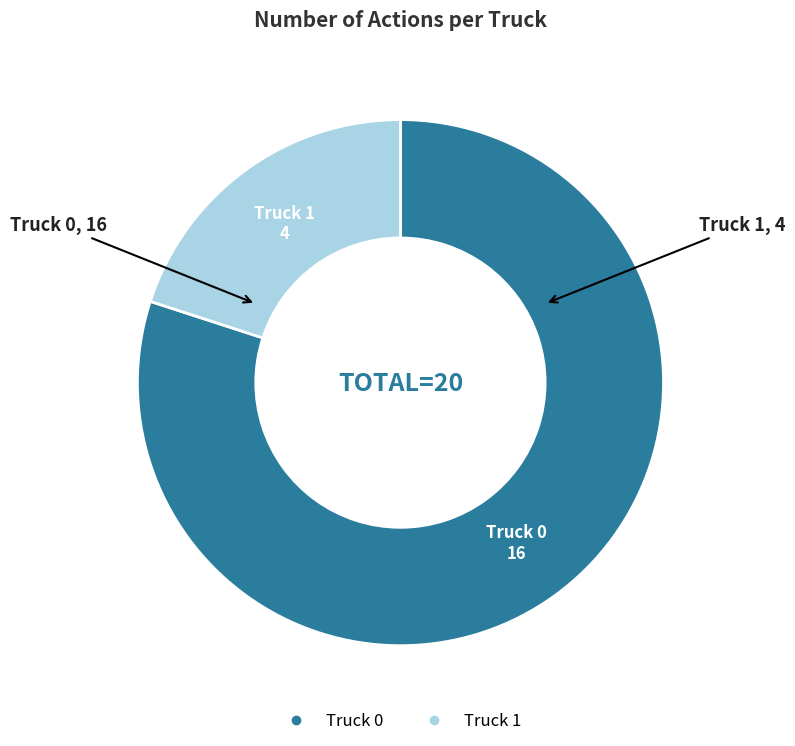

Count the number of slices in the pie.

2